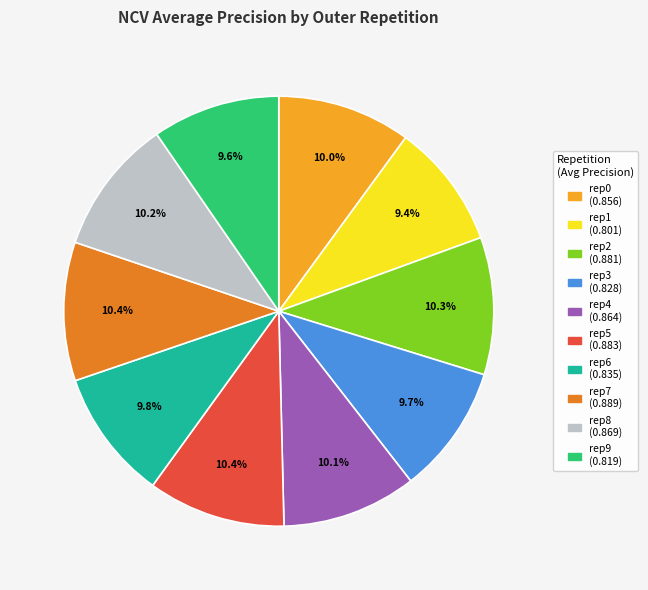

How many slices are in this pie chart?

10